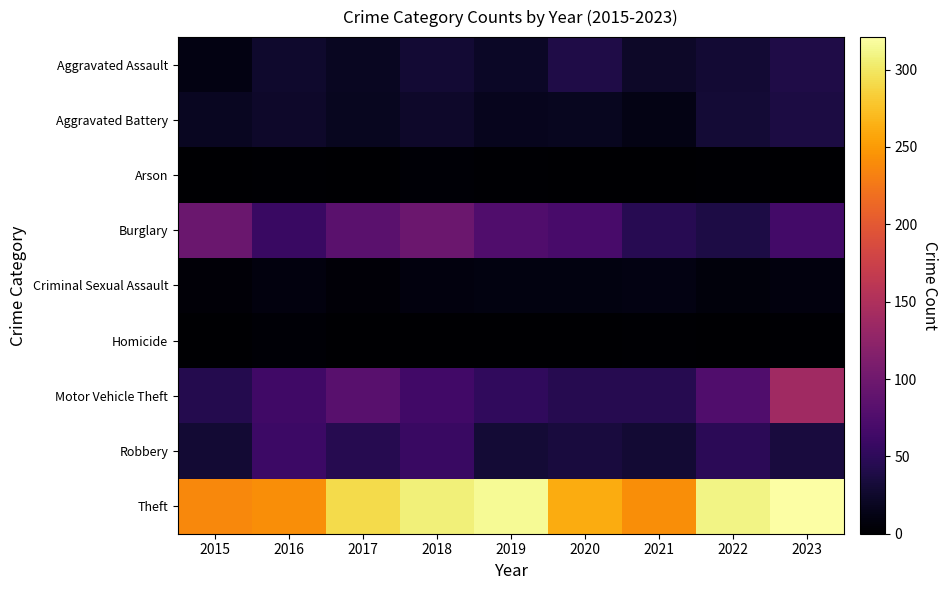

Reading left to right, transcribe all the data shown in this chart.

Aggravated Assault: 2015=11	2016=26	2017=20	2018=29	2019=22	2020=40	2021=23	2022=30	2023=39
Aggravated Battery: 2015=20	2016=24	2017=18	2018=25	2019=17	2020=18	2021=12	2022=31	2023=37
Arson: 2015=0	2016=2	2017=1	2018=3	2019=2	2020=0	2021=1	2022=2	2023=0
Burglary: 2015=96	2016=58	2017=83	2018=97	2019=76	2020=69	2021=46	2022=38	2023=66
Criminal Sexual Assault: 2015=5	2016=8	2017=5	2018=8	2019=9	2020=9	2021=11	2022=7	2023=8
Homicide: 2015=1	2016=3	2017=1	2018=1	2019=1	2020=1	2021=2	2022=0	2023=2
Motor Vehicle Theft: 2015=43	2016=63	2017=82	2018=65	2019=52	2020=45	2021=44	2022=76	2023=139
Robbery: 2015=30	2016=61	2017=45	2018=58	2019=31	2020=34	2021=29	2022=48	2023=34
Theft: 2015=237	2016=241	2017=292	2018=307	2019=315	2020=261	2021=242	2022=310	2023=321